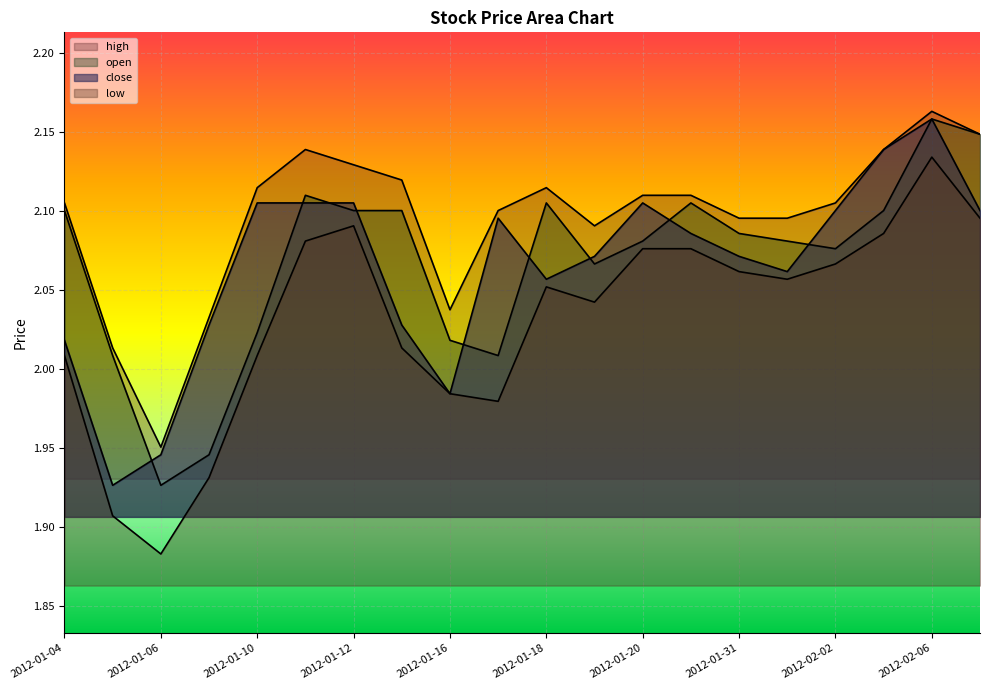

True or false: high and open intersect in this chart.

False